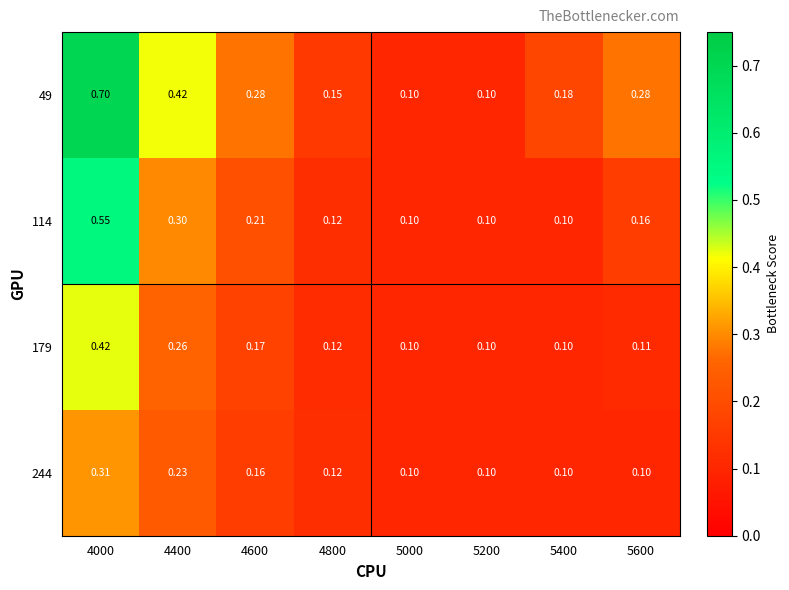

At which category is the sum across all series the highest?

4000